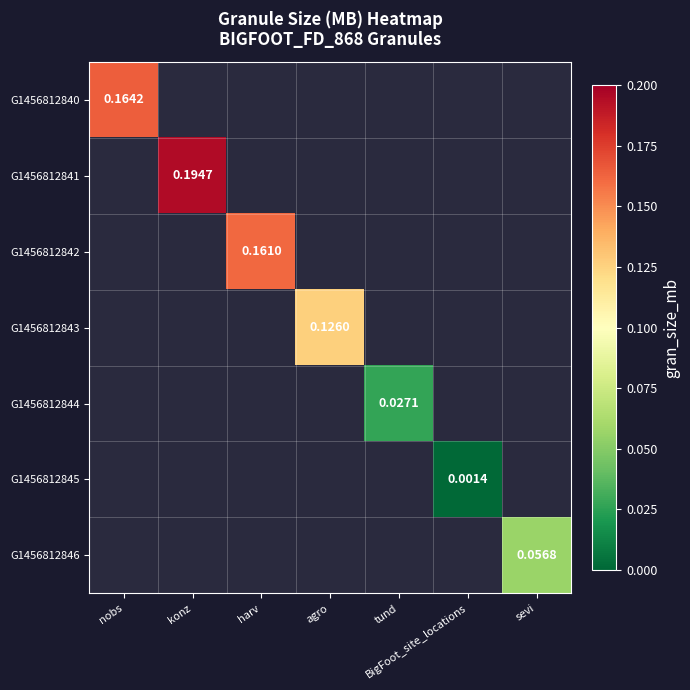

Where does the G1456812843 series first go above 0?

agro